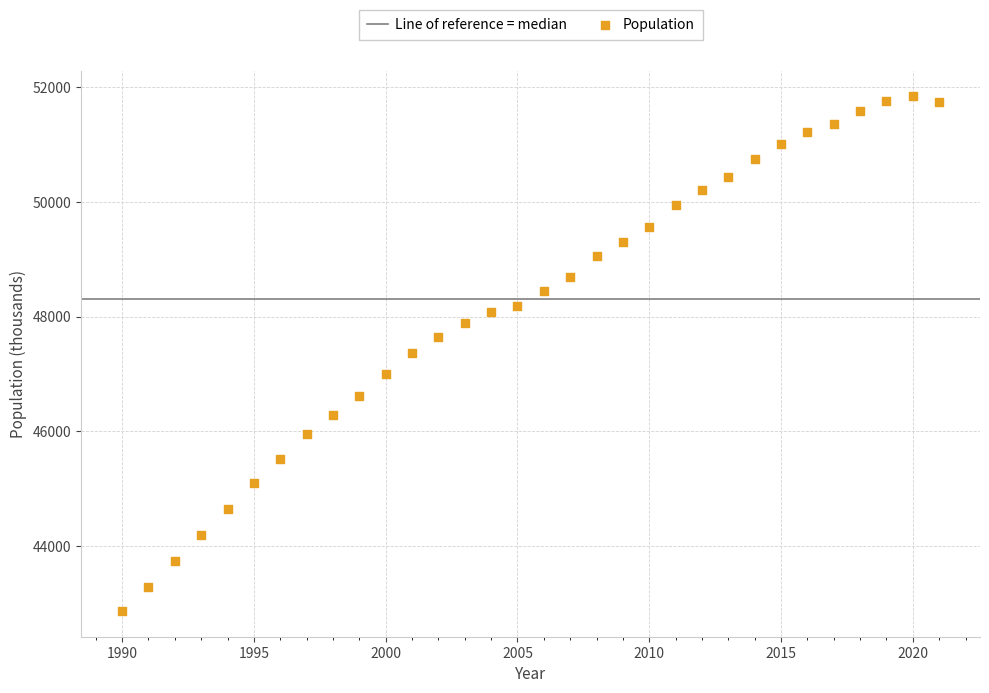

What is the range of X values (max minus min)?

31.0